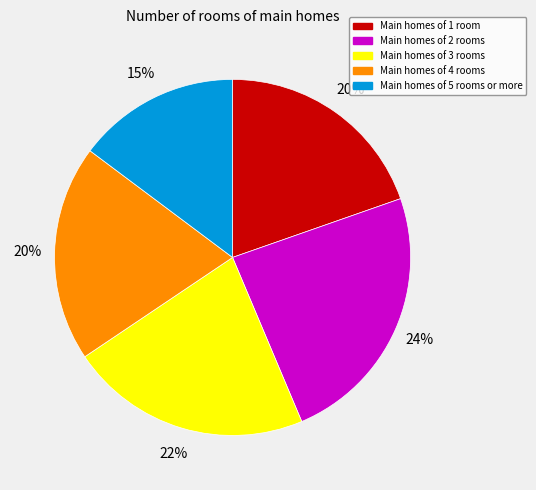

Which slice is the smallest?

Main homes of 5 rooms or more